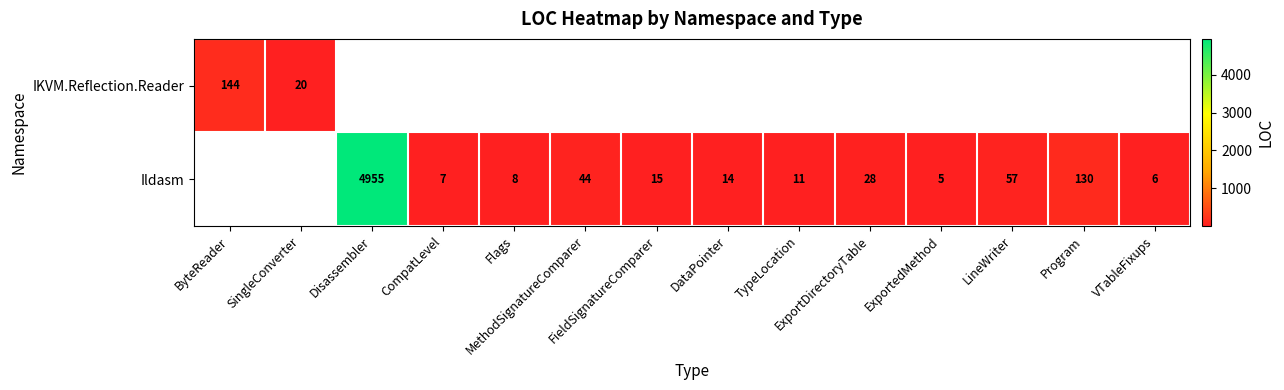

How many values in Ildasm are above zero?

12